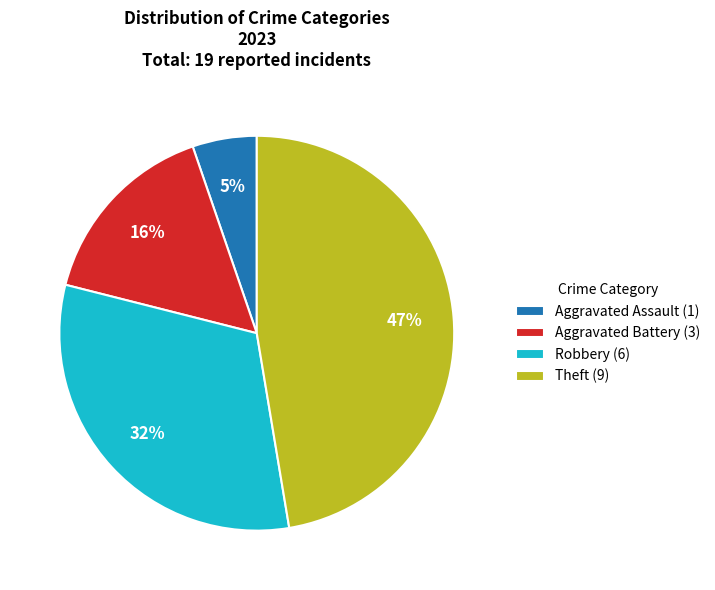

To the nearest percent, what is the difference between the largest and smallest slice percentages?

42%